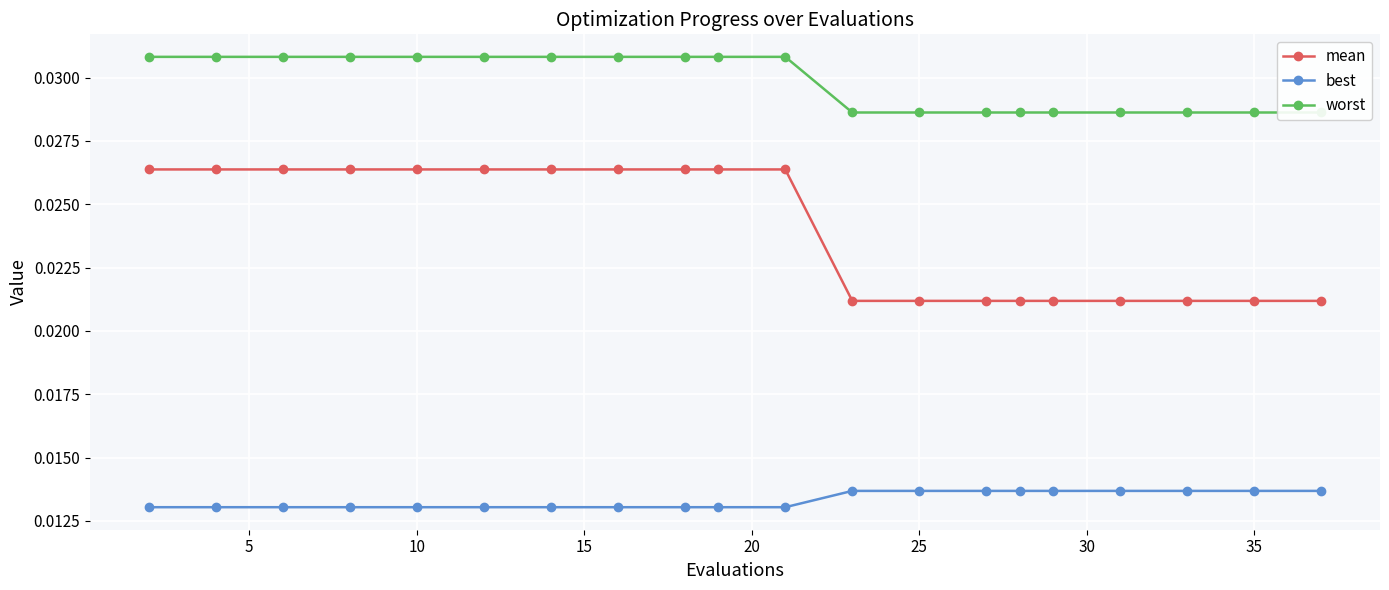

What are all the series names shown in the legend?

mean, best, worst